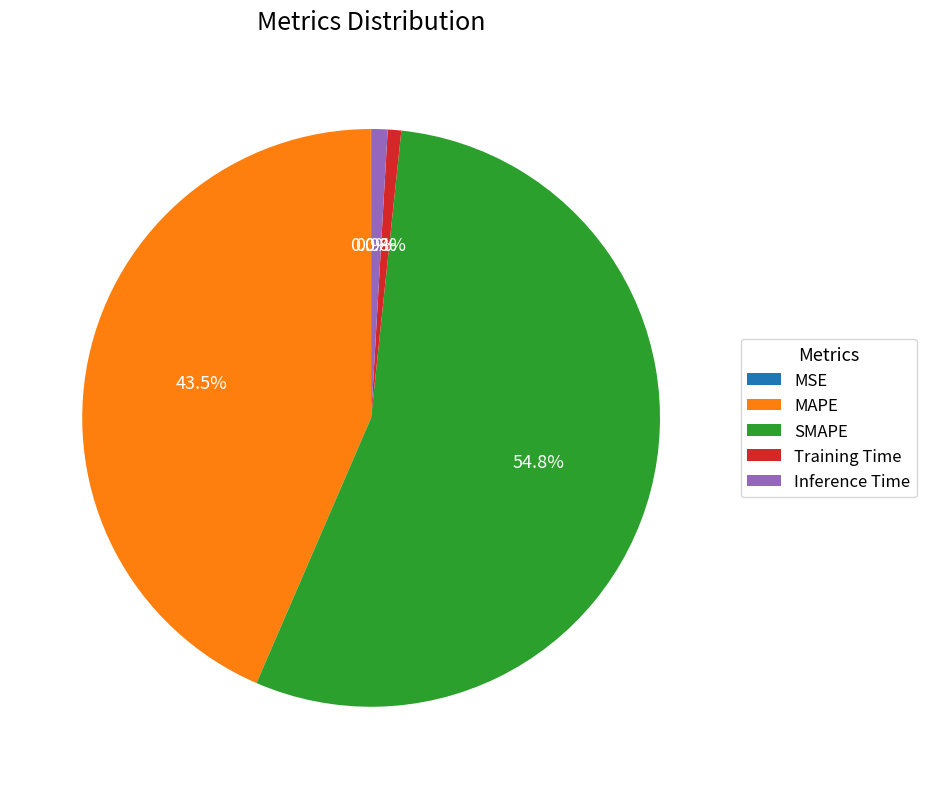

Does SMAPE represent more than half of the total?

Yes